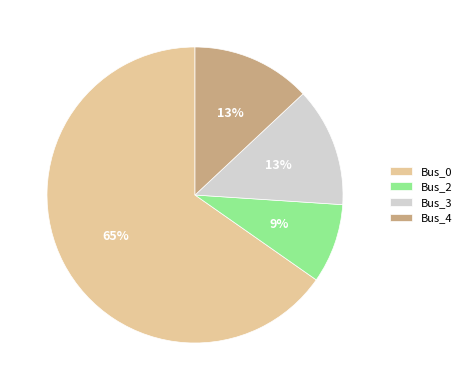

To the nearest percent, what portion does Bus_4 represent?

13%